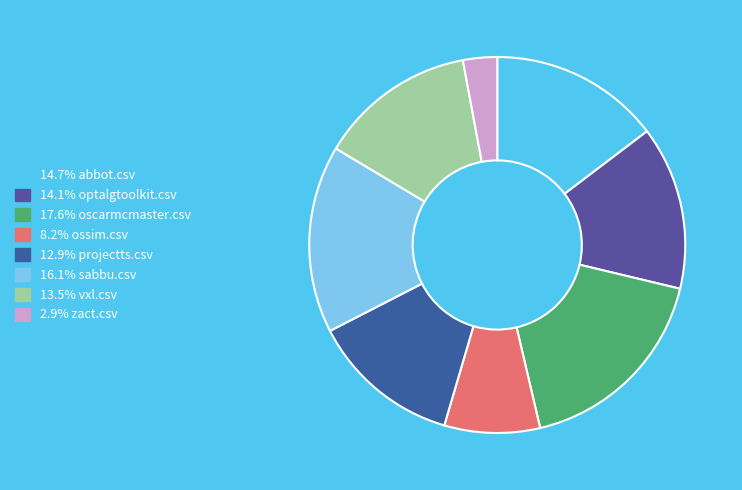

Count the number of slices in the pie.

8